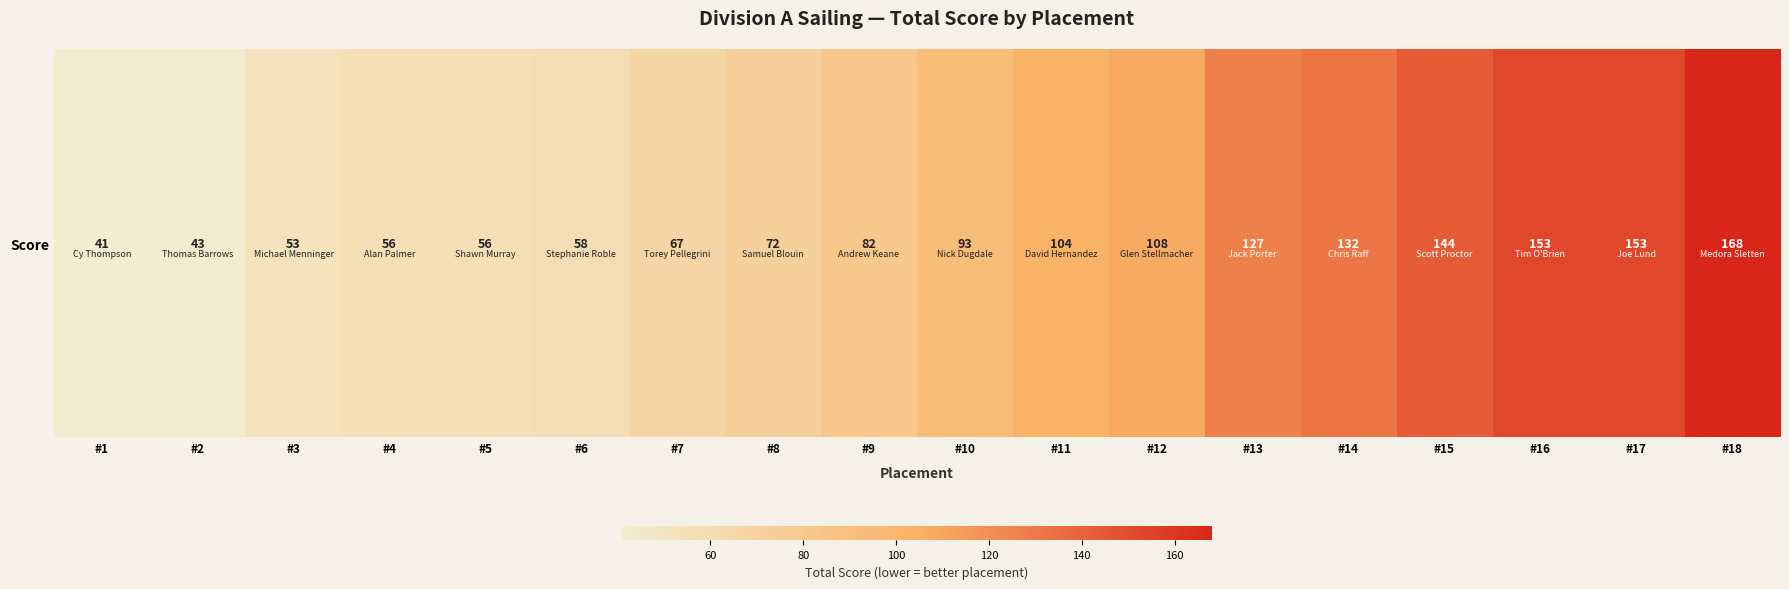

Reading right to left, list all the values displayed in this chart.

168	153	153	144	132	127	108	104	93	82	72	67	58	56	56	53	43	41